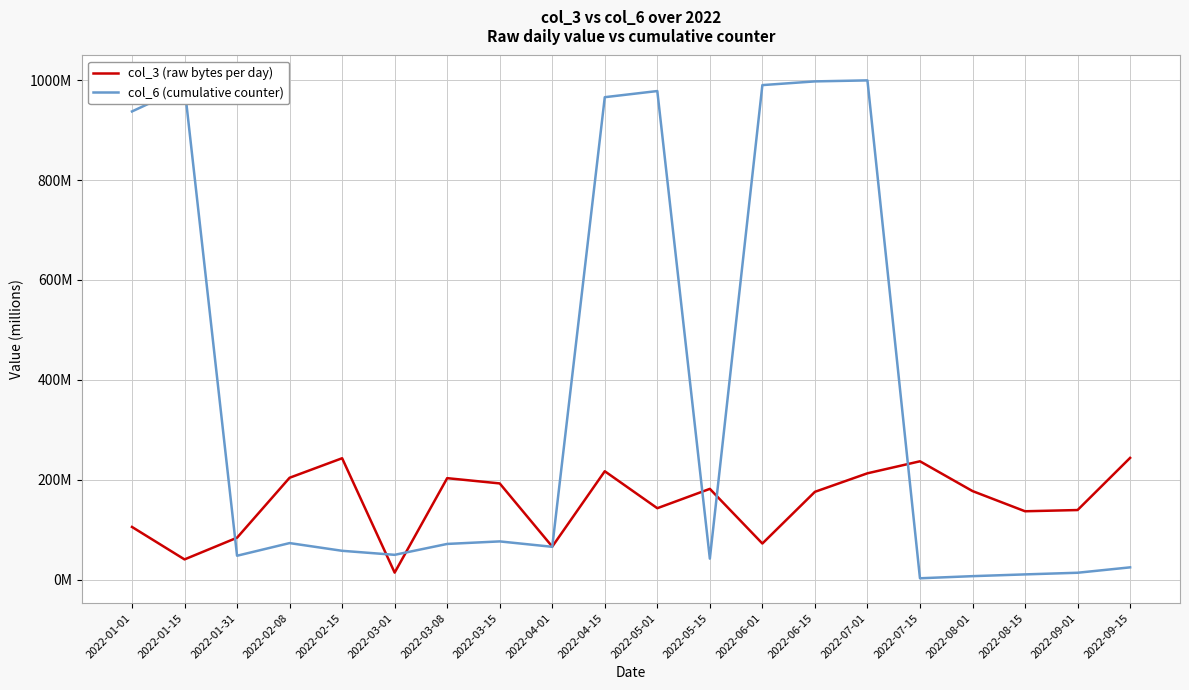

Does the chart have visible grid lines?

Yes